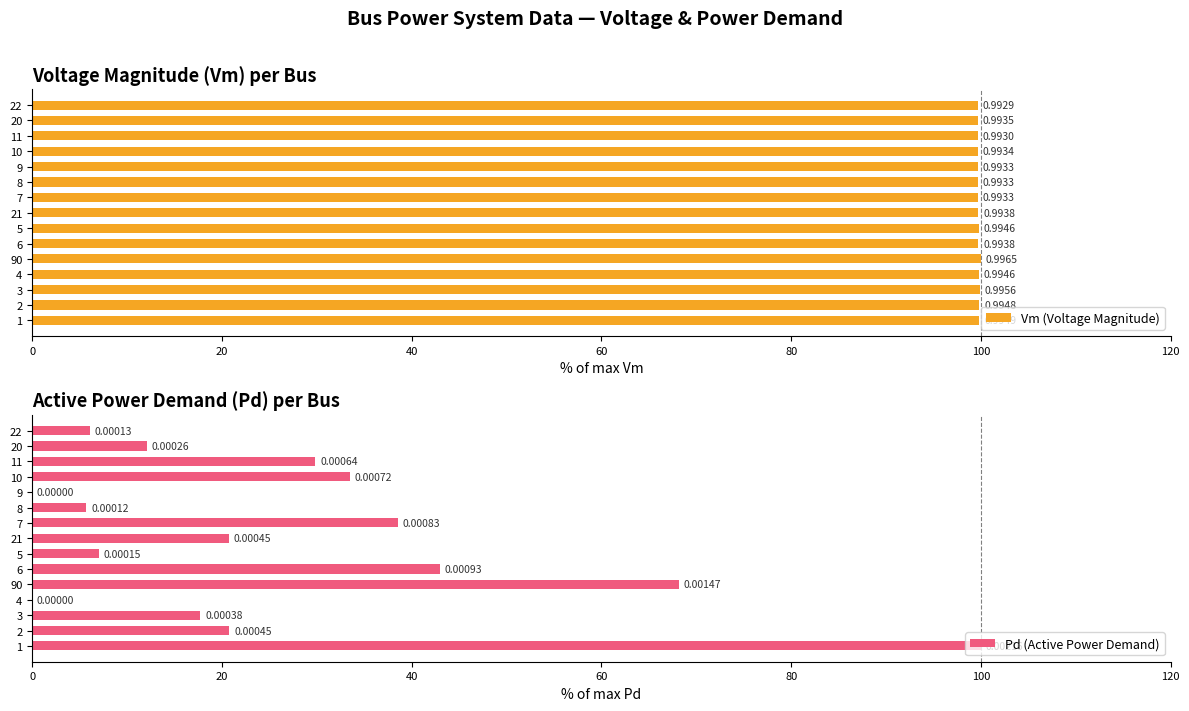

How many positive values does the Pd (Active Power Demand) series have?

13